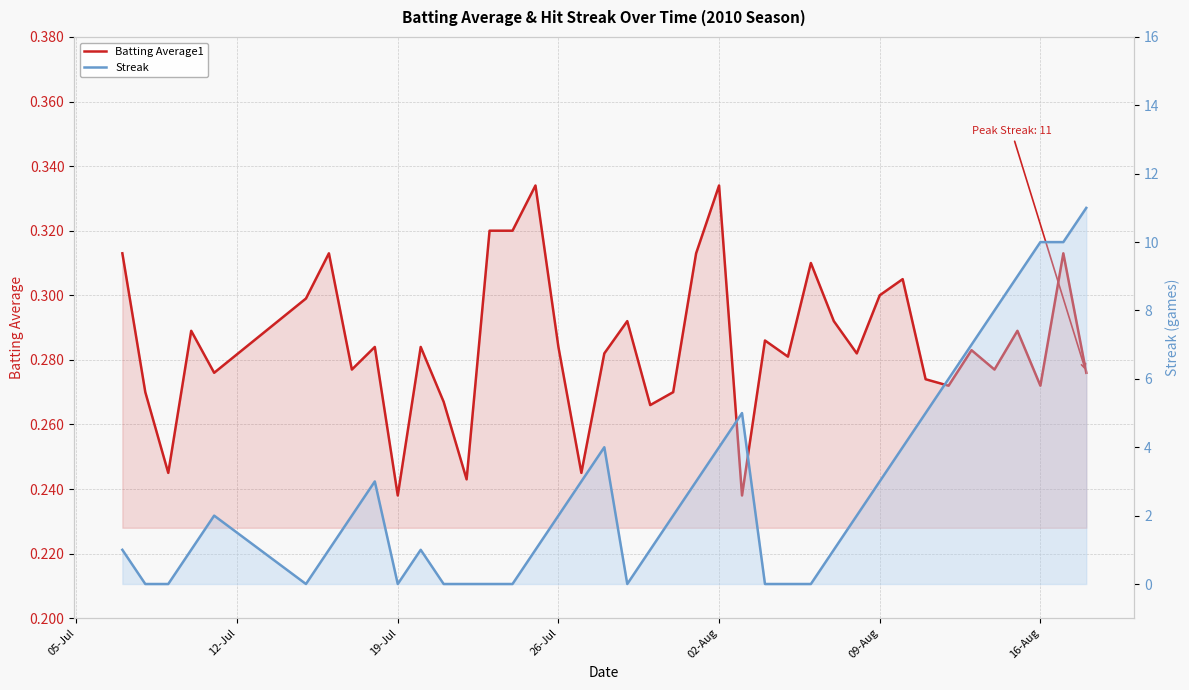

How many positive values does the Streak series have?

28